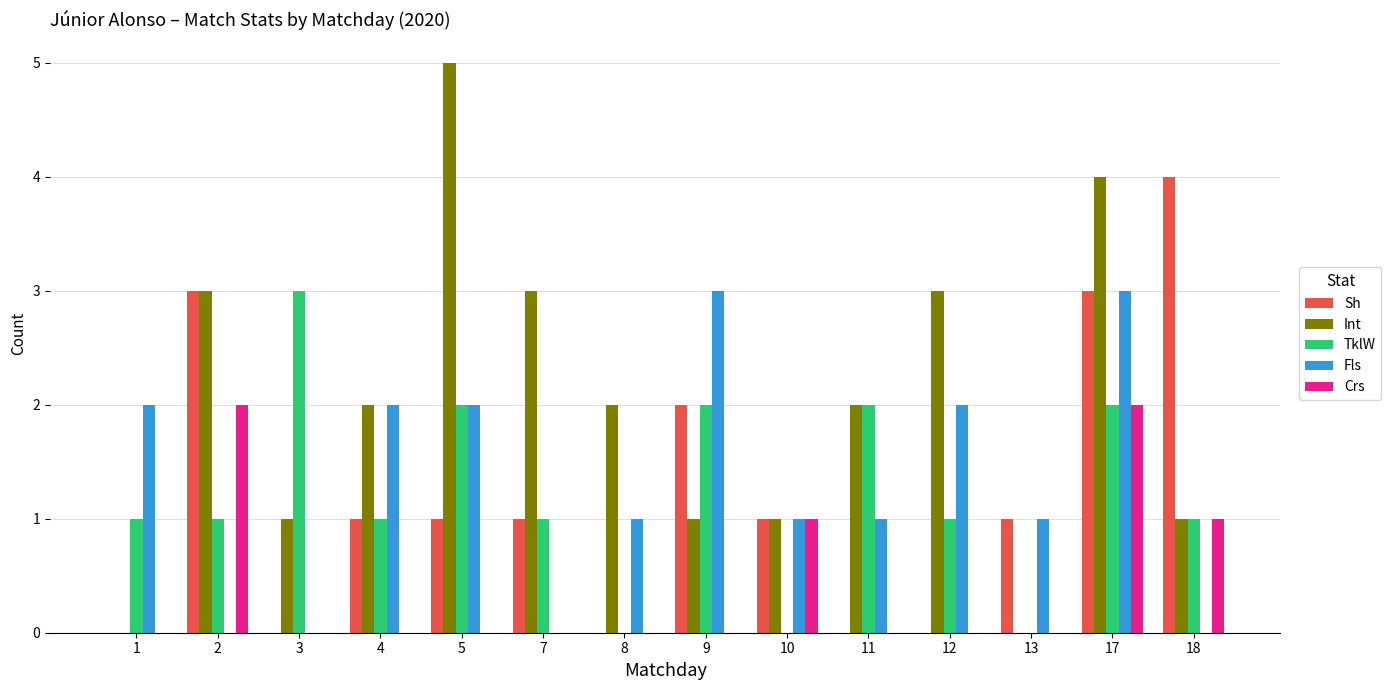

Which series has the largest total across all categories?

Int